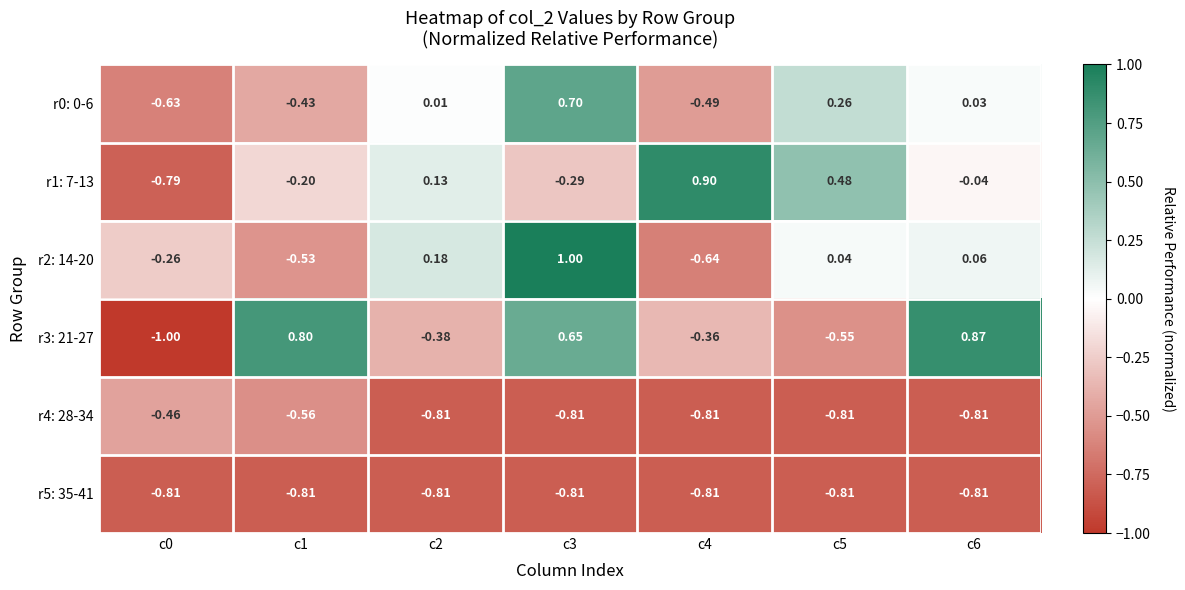

Is the value of r2: 14-20 at c2 greater than the value of r1: 7-13 at c1?

Yes